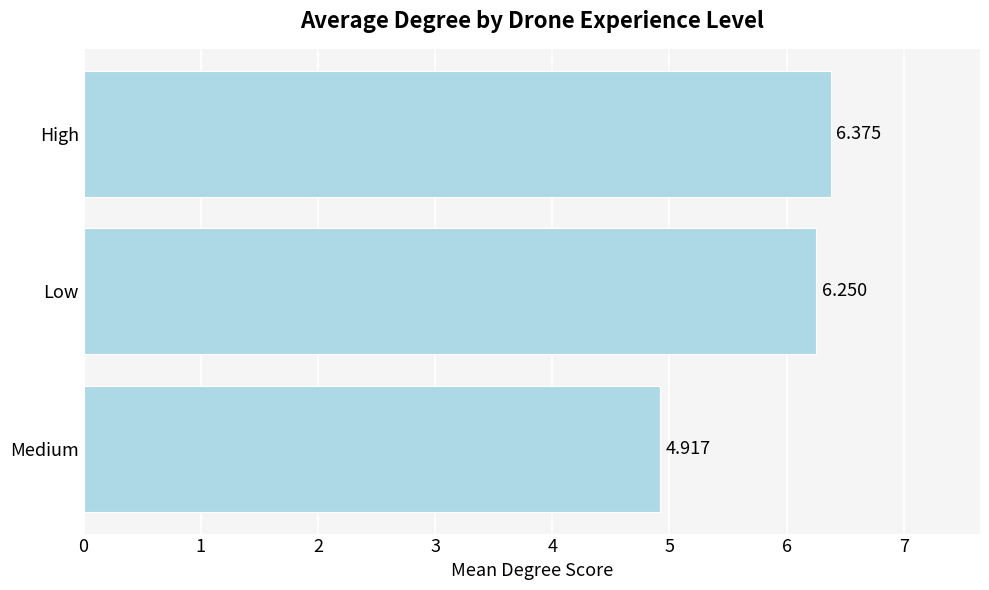

Which has a higher value, Low or High?

High